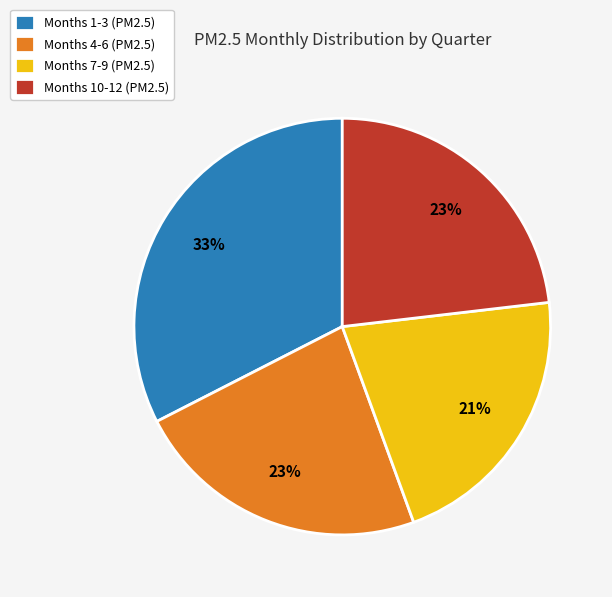

Which category has the biggest portion of the pie?

Months 1-3 (PM2.5)